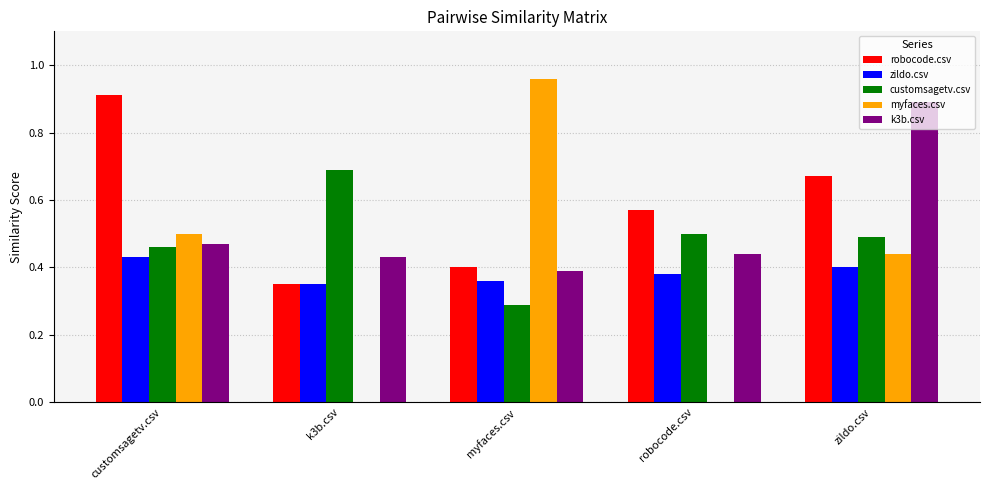

How many groups of bars are there?

5